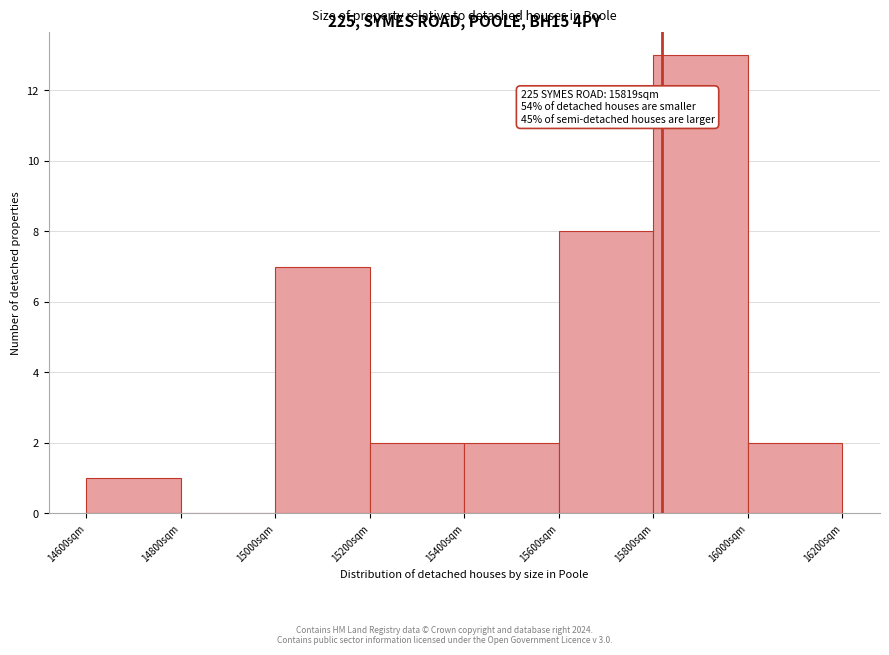

Which range on the x-axis has the tallest bar?

15800 to 16000